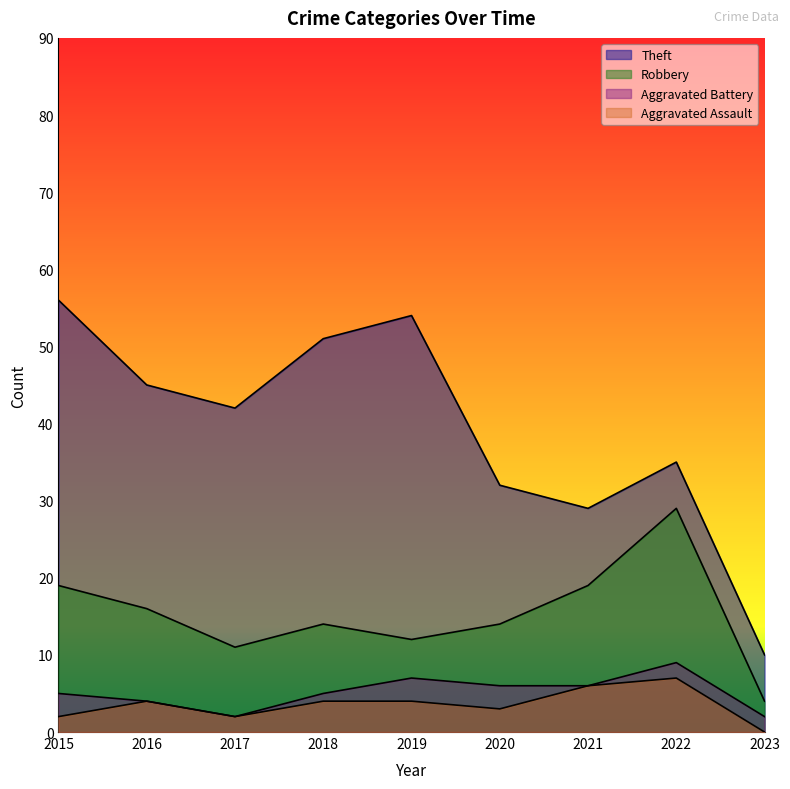

What is the sum of the Aggravated Assault values at 2017 and 2018?

6